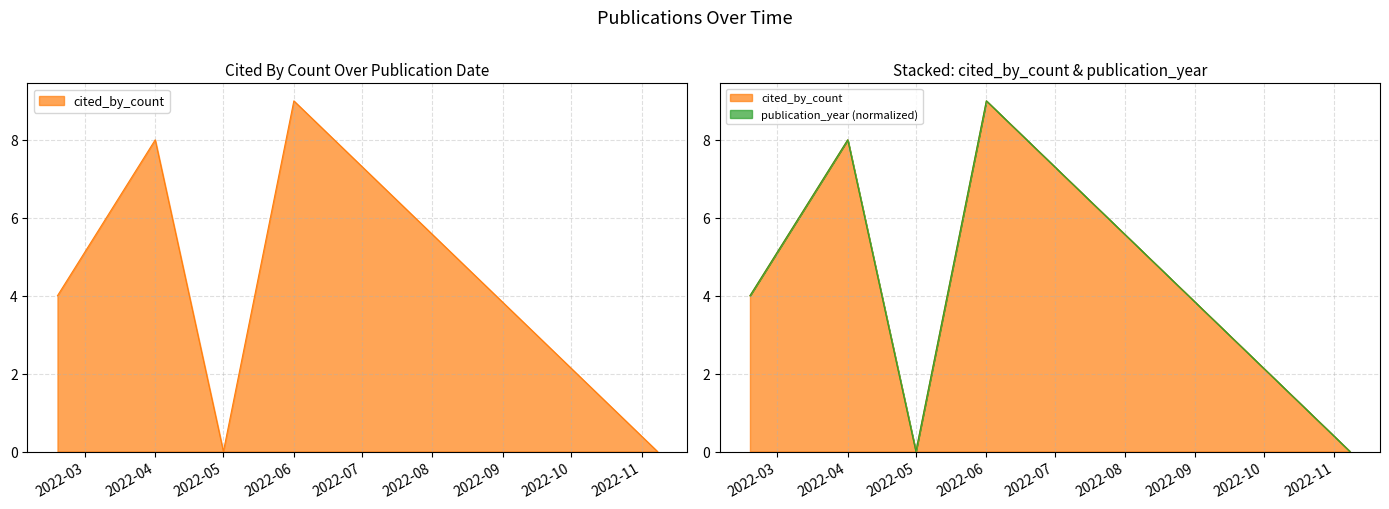

What is the sum of all values?

21